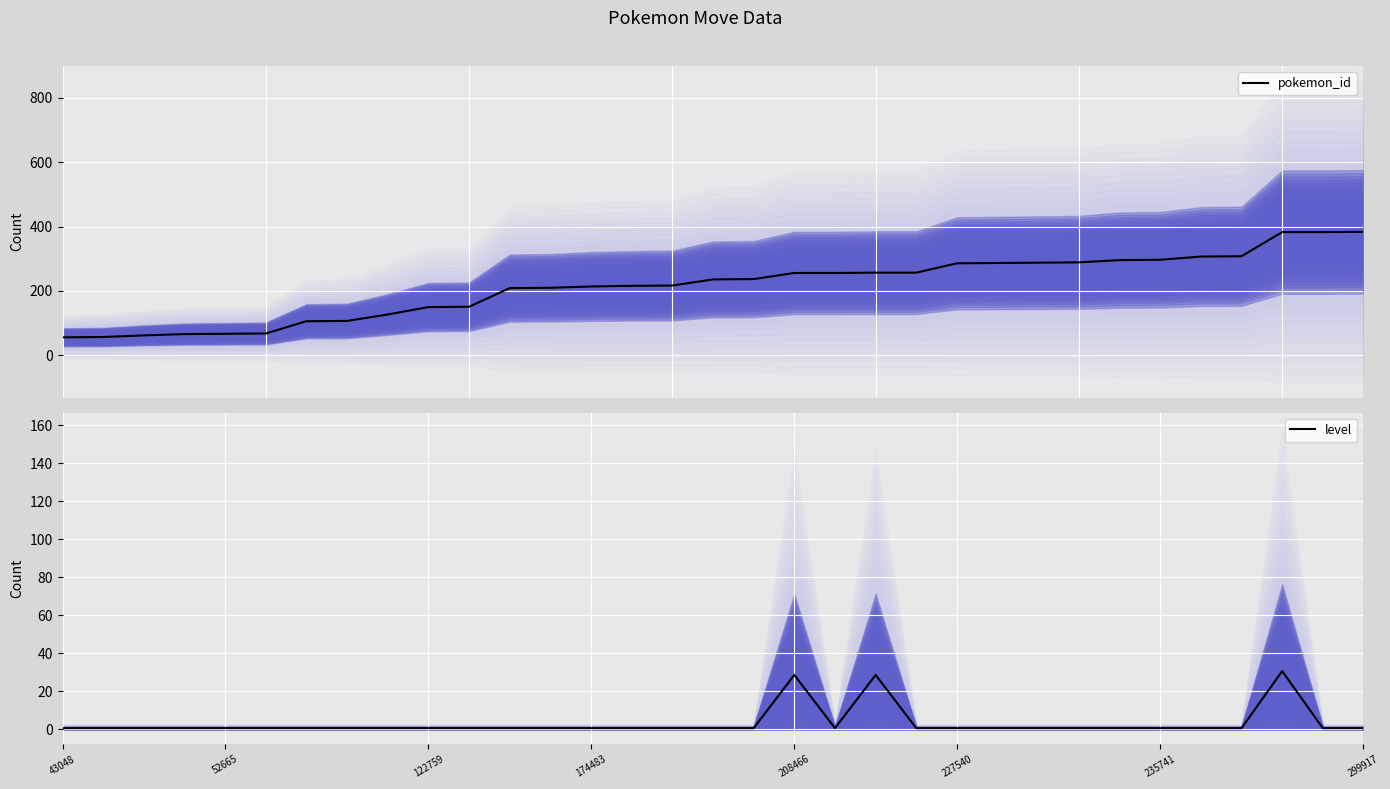

How many data points in pokemon_id are less than 236?

16